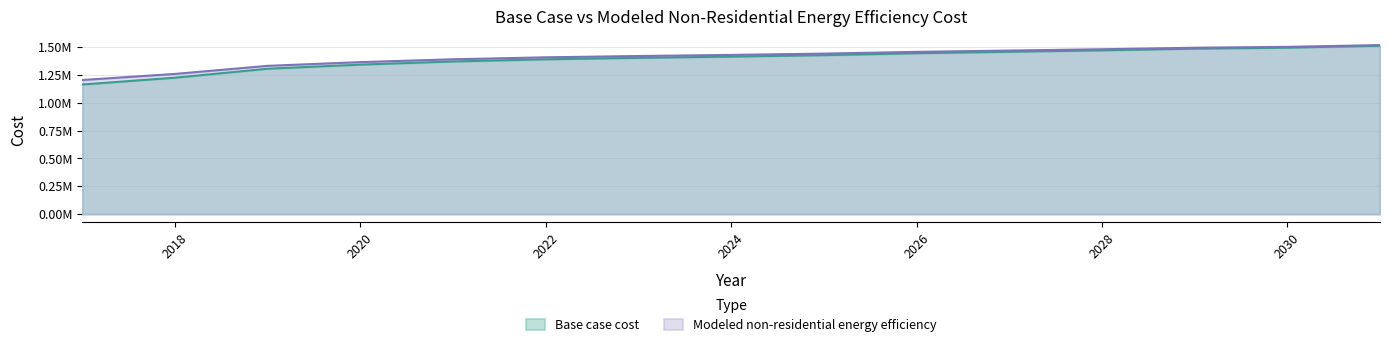

Reading right to left, list all the values displayed in this chart.

Base case cost: 1513487.5	1496070.6	1487362.2	1472122.4	1459059.7	1445997.0	1428580.1	1415517.4	1404631.8	1391569.2	1371975.1	1343672.6	1306661.7	1226108.5	1165149.3
Modeled non-residential energy efficiency: 1519152.4	1503448.9	1495597.1	1481856.5	1470078.8	1458301.1	1442597.6	1430819.9	1421005.2	1409227.5	1391561.0	1366042.7	1332672.6	1260043.7	1205081.2